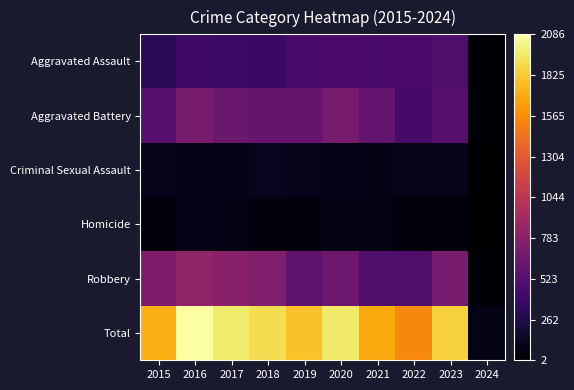

Reading left to right, extract all data points from this chart.

Aggravated Assault: 2015=323	2016=402	2017=396	2018=392	2019=452	2020=466	2021=452	2022=458	2023=488	2024=21
Aggravated Battery: 2015=515	2016=691	2017=623	2018=600	2019=608	2020=686	2021=587	2022=446	2023=530	2024=26
Criminal Sexual Assault: 2015=105	2016=87	2017=91	2018=123	2019=102	2020=89	2021=81	2022=93	2023=97	2024=8
Homicide: 2015=50	2016=87	2017=82	2018=56	2019=53	2020=81	2021=69	2022=49	2023=48	2024=2
Robbery: 2015=726	2016=819	2017=780	2018=741	2019=577	2020=637	2021=506	2022=496	2023=690	2024=24
Total: 2015=1719	2016=2086	2017=1972	2018=1912	2019=1792	2020=1959	2021=1695	2022=1542	2023=1853	2024=81